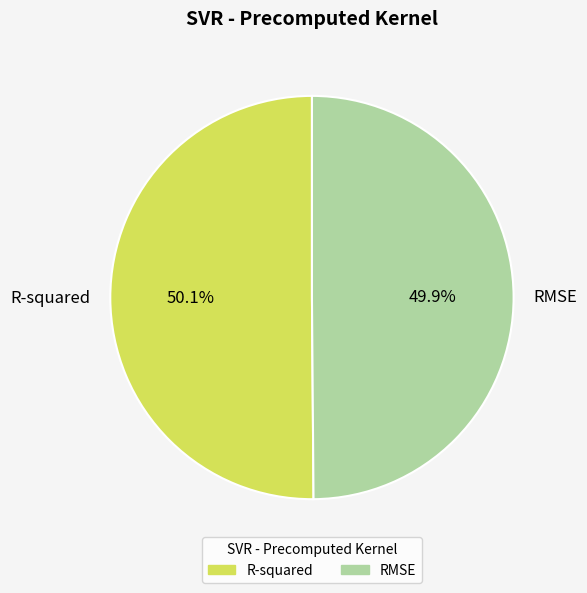

Is there a majority slice in this chart?

Yes